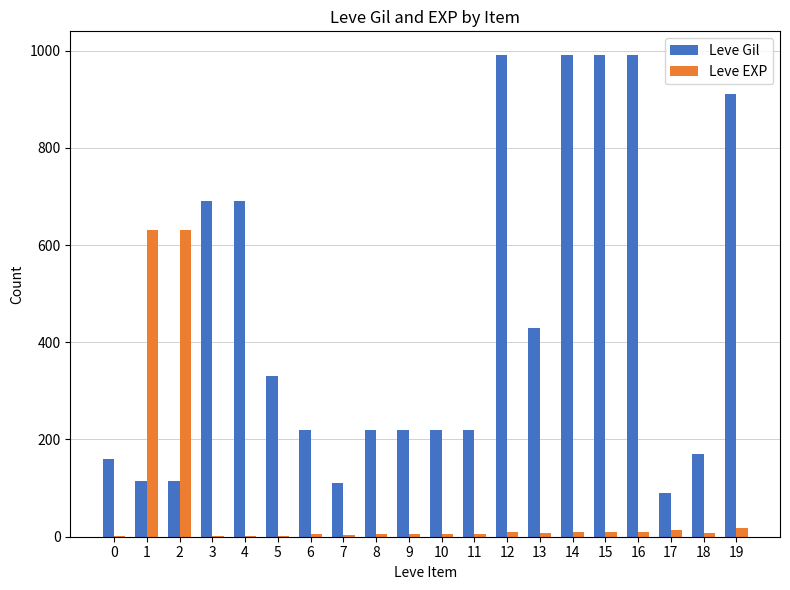

Is the value of Leve Gil at 16 greater than the value of Leve EXP at 17?

Yes